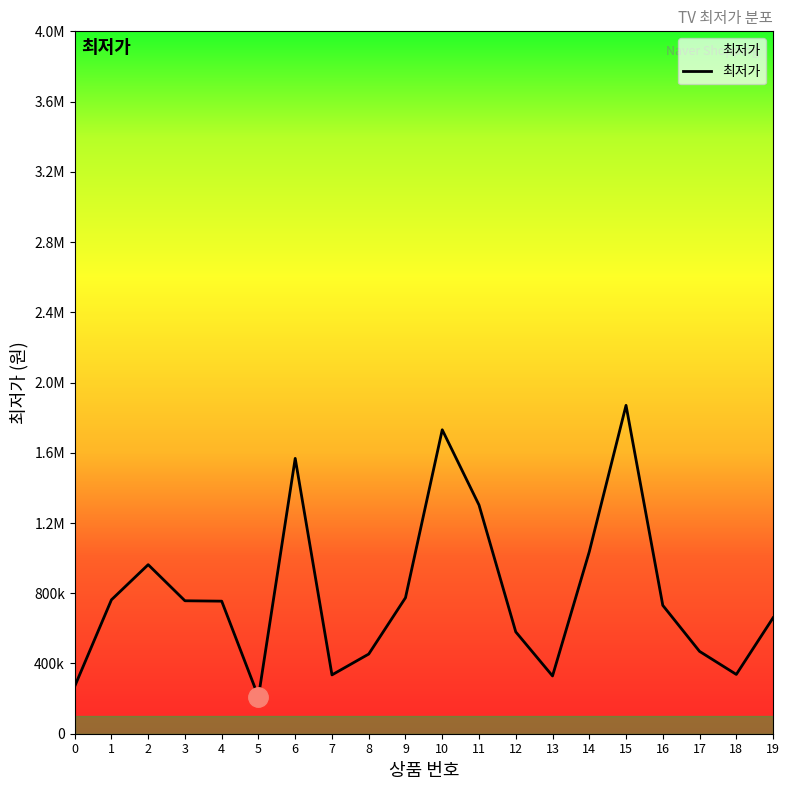

Does the chart display data point markers on the line(s)?

No